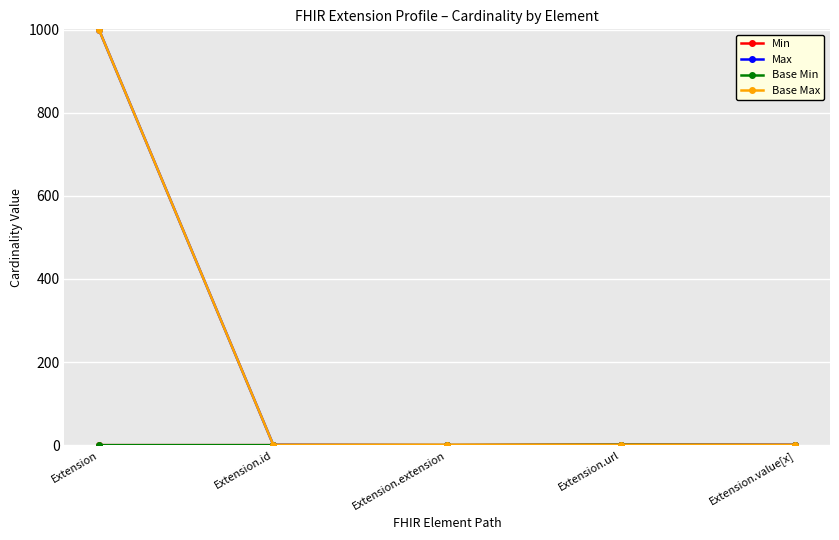

Is this an area chart (filled region under the line)?

No